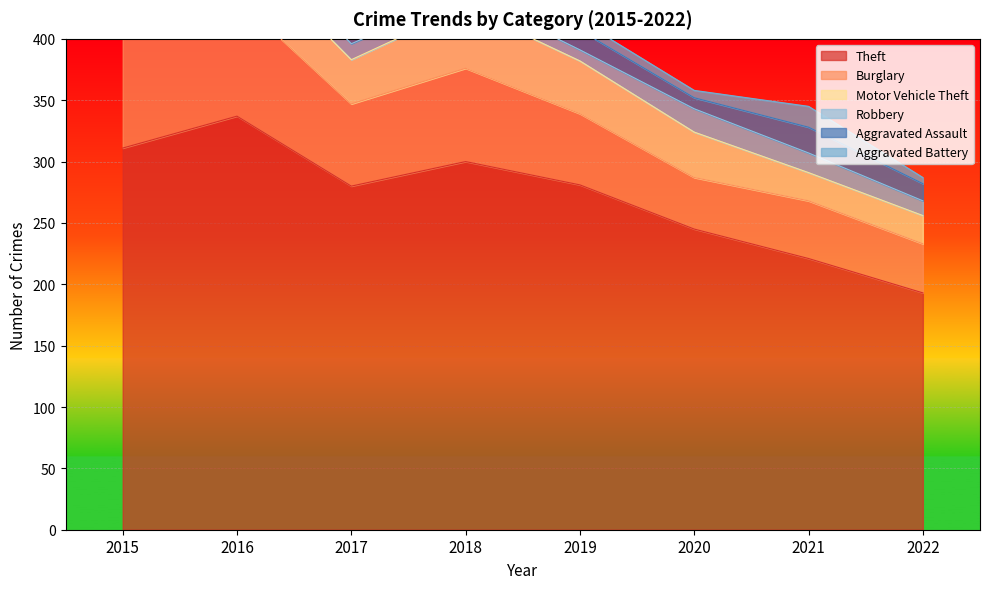

Where does the Aggravated Battery series first go above 9?

2015